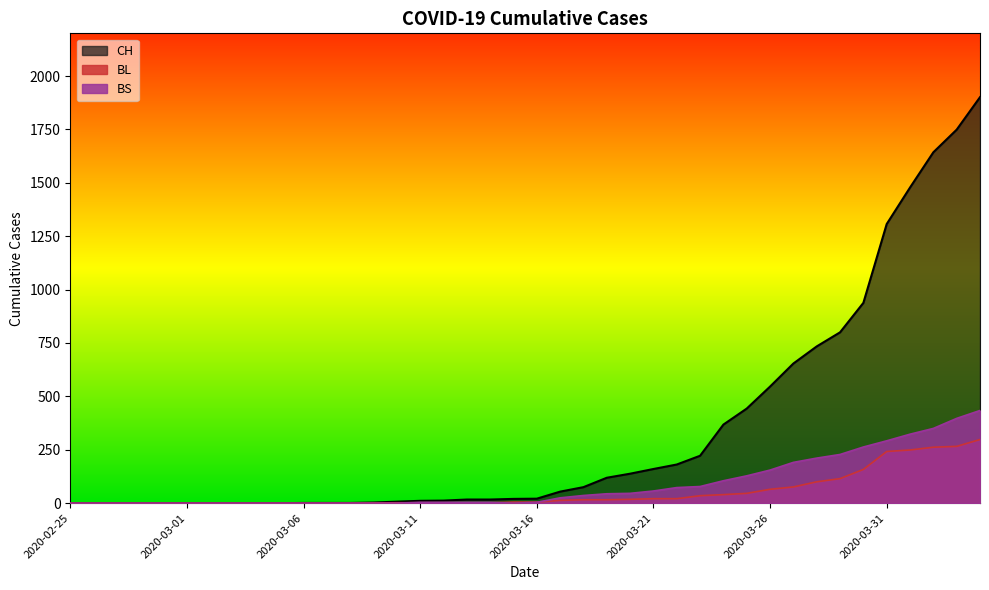

What is the approximate value of BS at 2020-03-16, to the nearest 5?

5